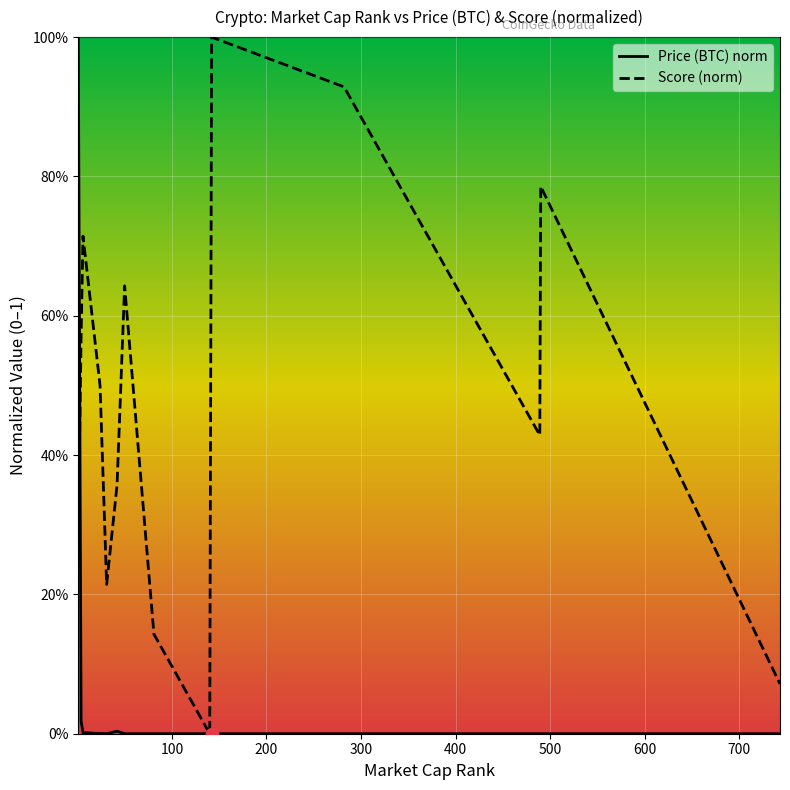

Which series has the widest spread of Y values?

Score (norm)